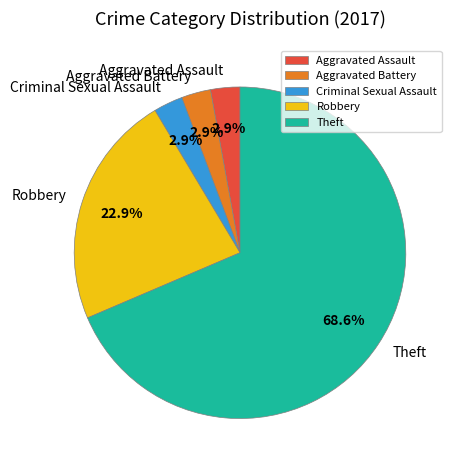

Which slice is the largest?

Theft